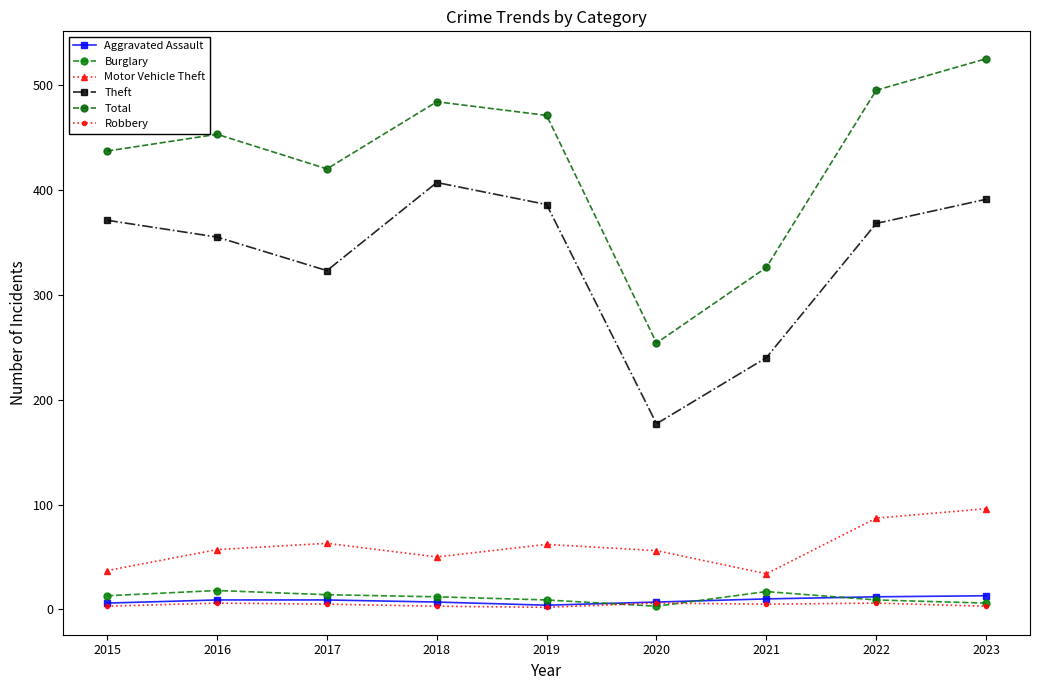

At which category does Motor Vehicle Theft reach its first local valley?

2018